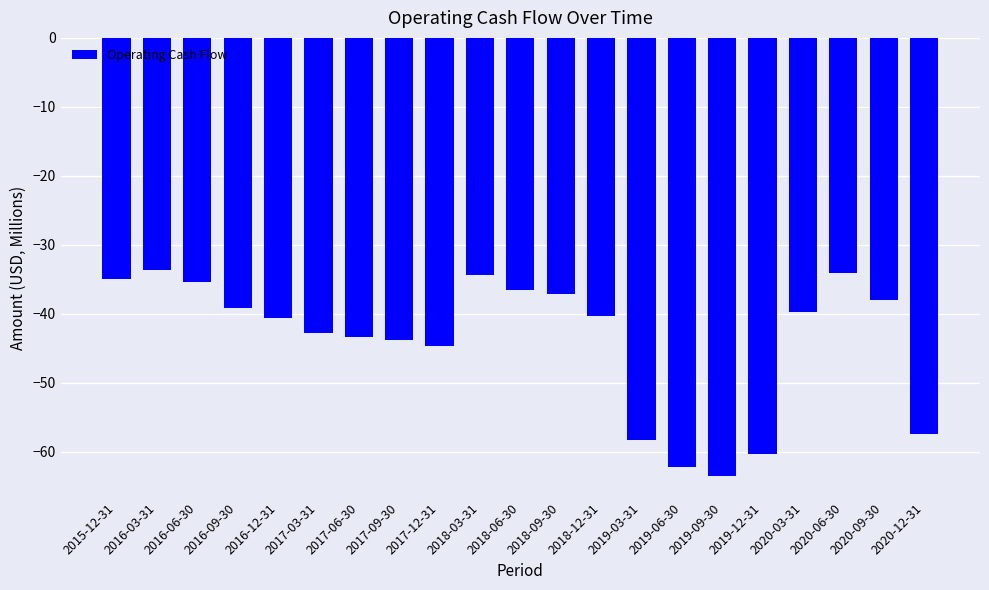

What is the sum of the values at 2016-12-31 and 2016-09-30?

-79.7